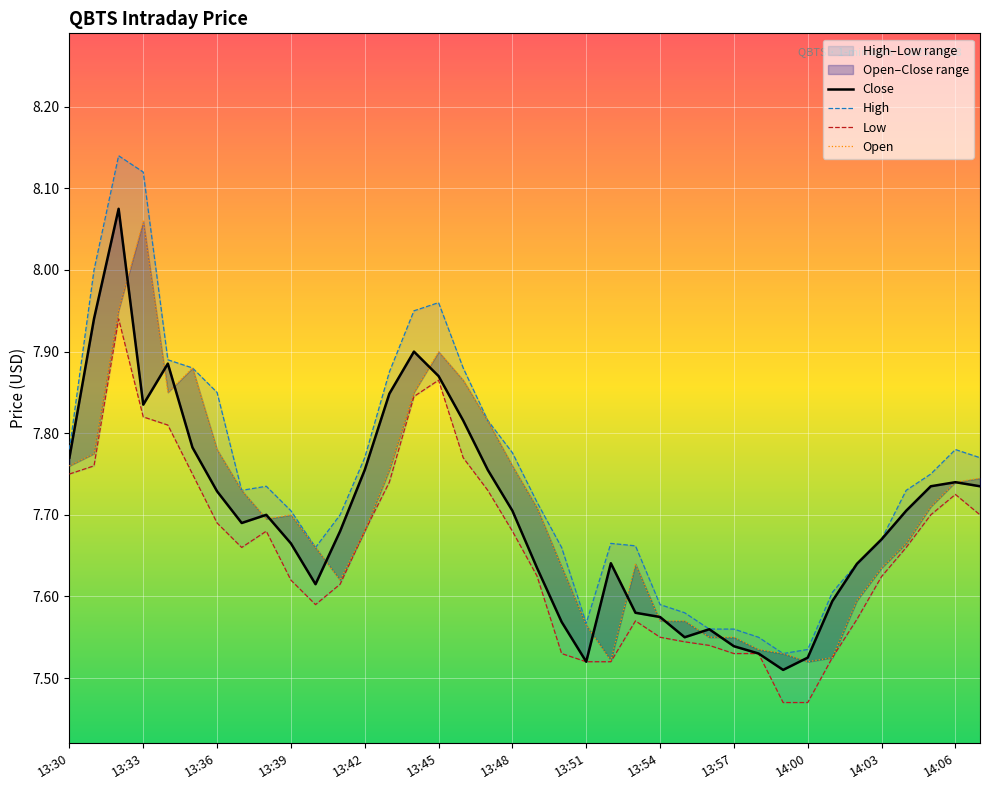

What is the spread (max minus min) of values at 35?

0.1